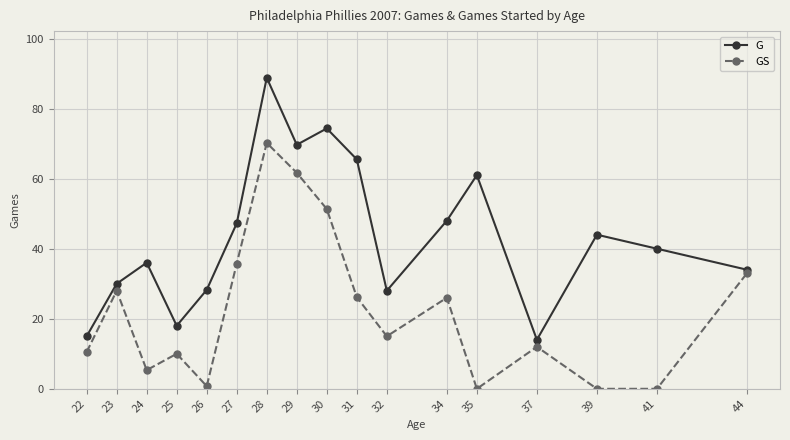

True or false: G and GS cross at least once.

False